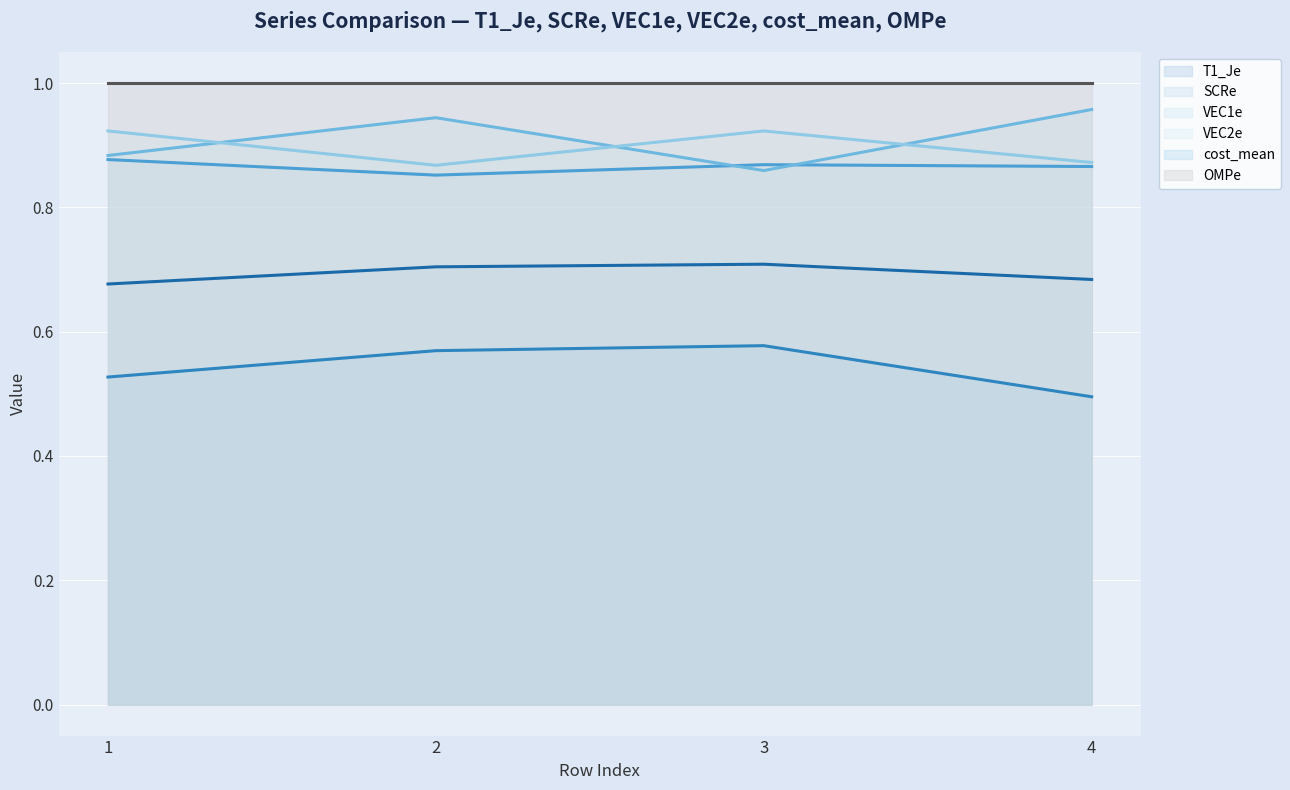

What is the total value across all series at 2?

4.9